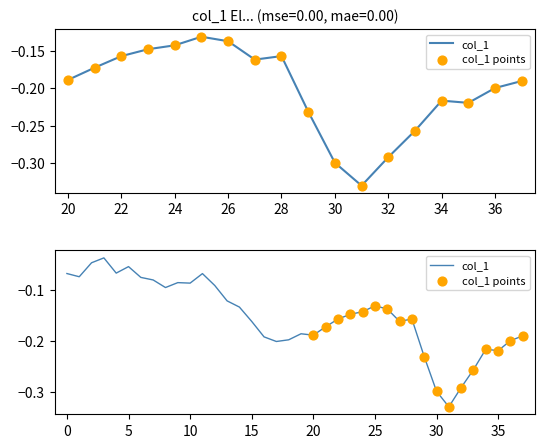

What is the change in value from 19 to 25?

+0.1